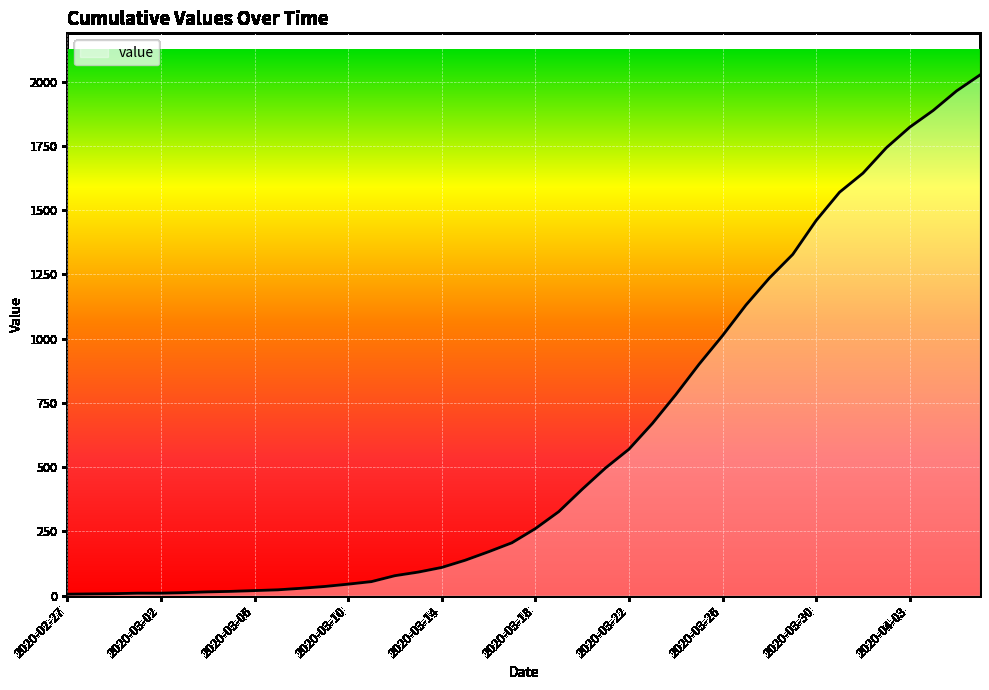

What is the maximum value shown in the chart?

2026